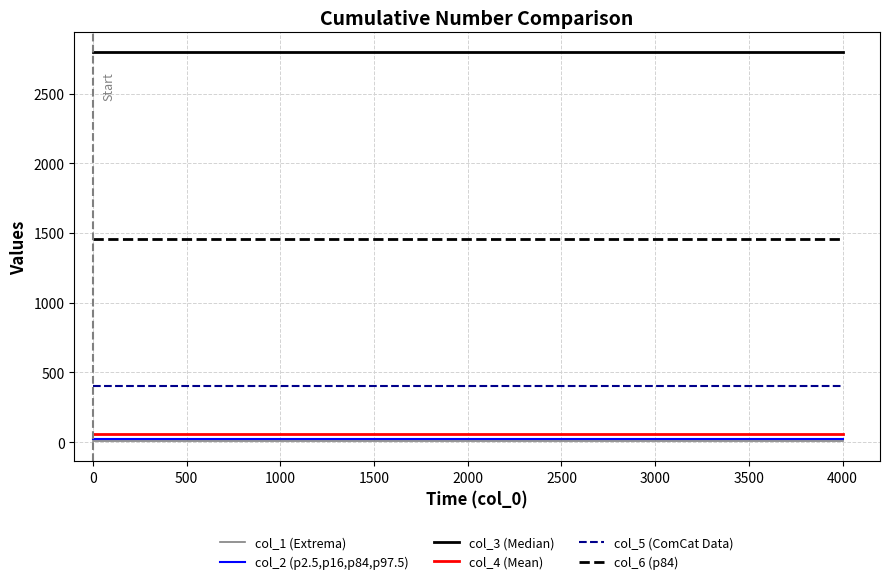

Does the chart have visible grid lines?

Yes